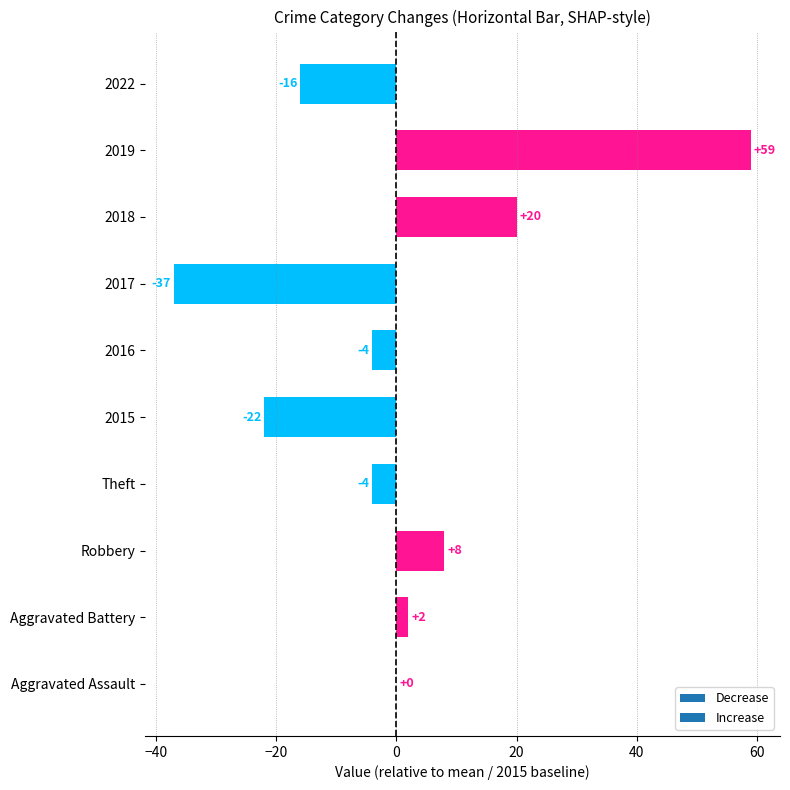

Is it true that the value at 2015 is -22?

True